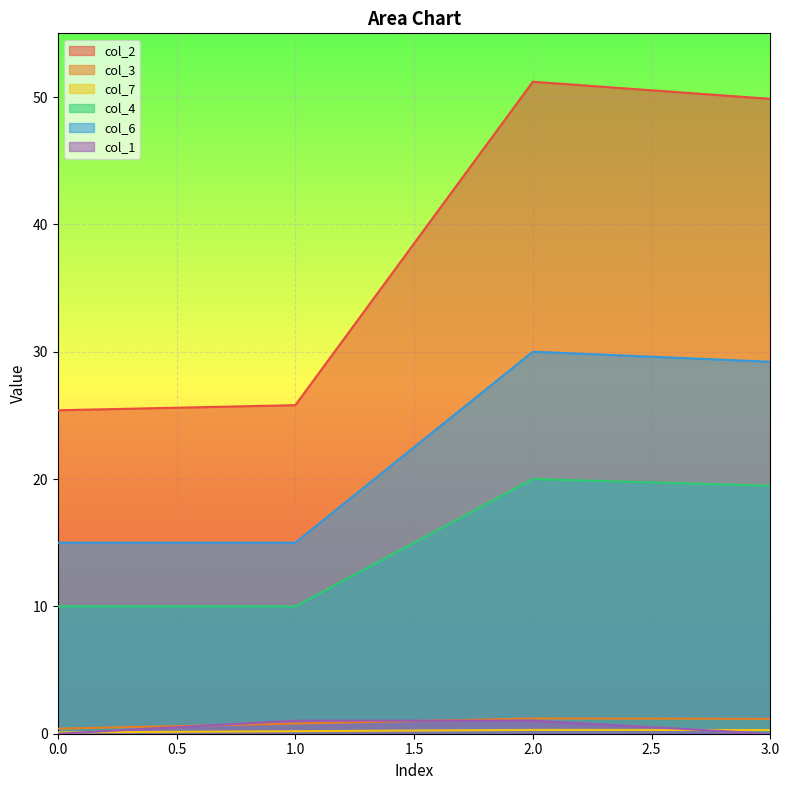

Which series has the largest range (max minus min)?

col_2